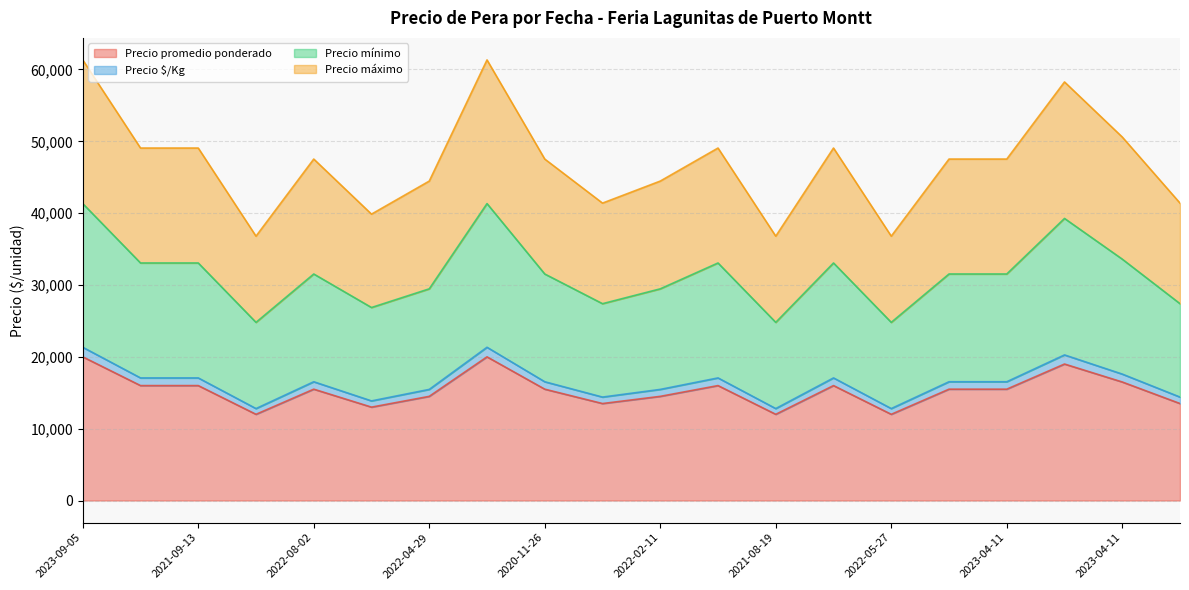

Where is Precio máximo nearest to the value 49066?

2023-09-05